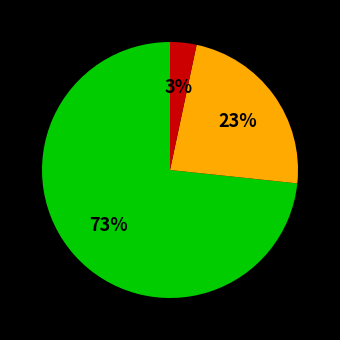

Does any single category account for the majority?

Yes